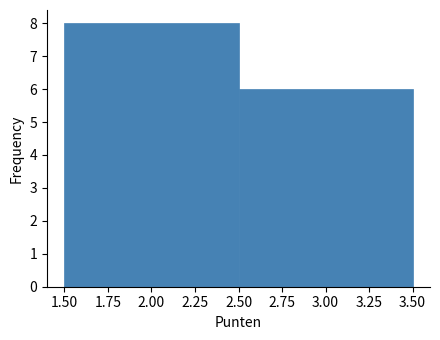

What is the height of the bar covering 2.50 to 3.50 on the x-axis? The values are not printed on the chart, so give them approximately, as read against the axis.

6